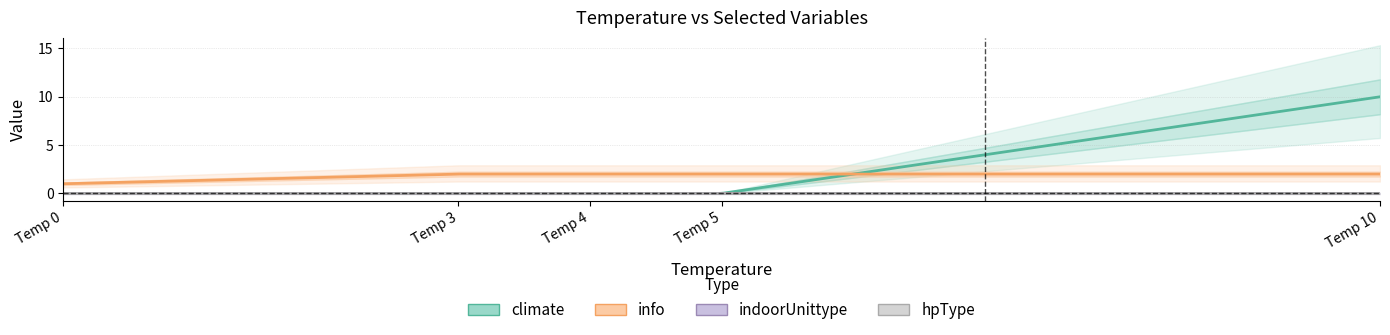

Which has a higher value, 3 or 4?

3